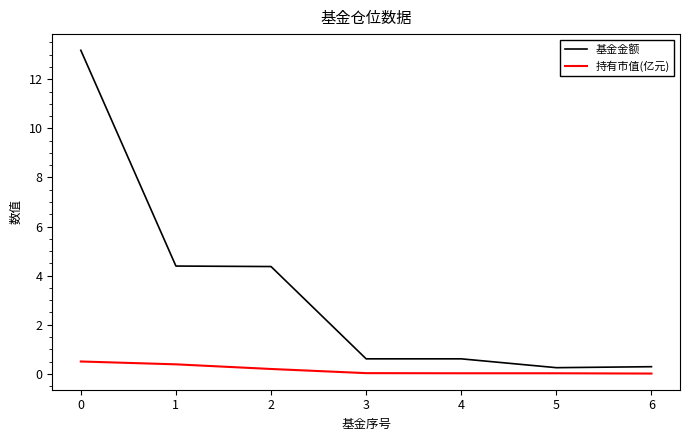

Rank the series at 1 from lowest to highest value.

持有市值(亿元), 基金金额